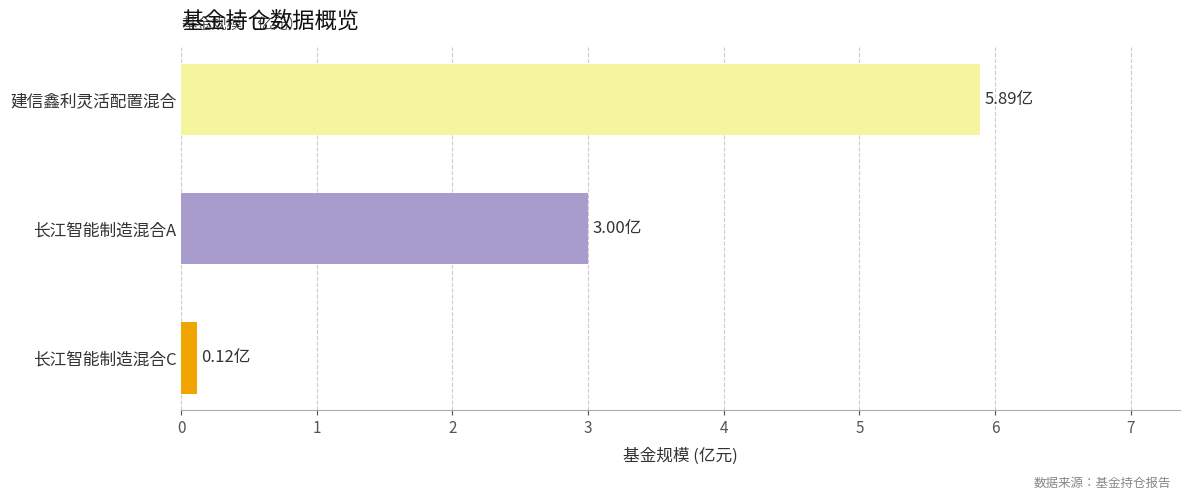

What is the difference between the maximum and minimum values?

5.8